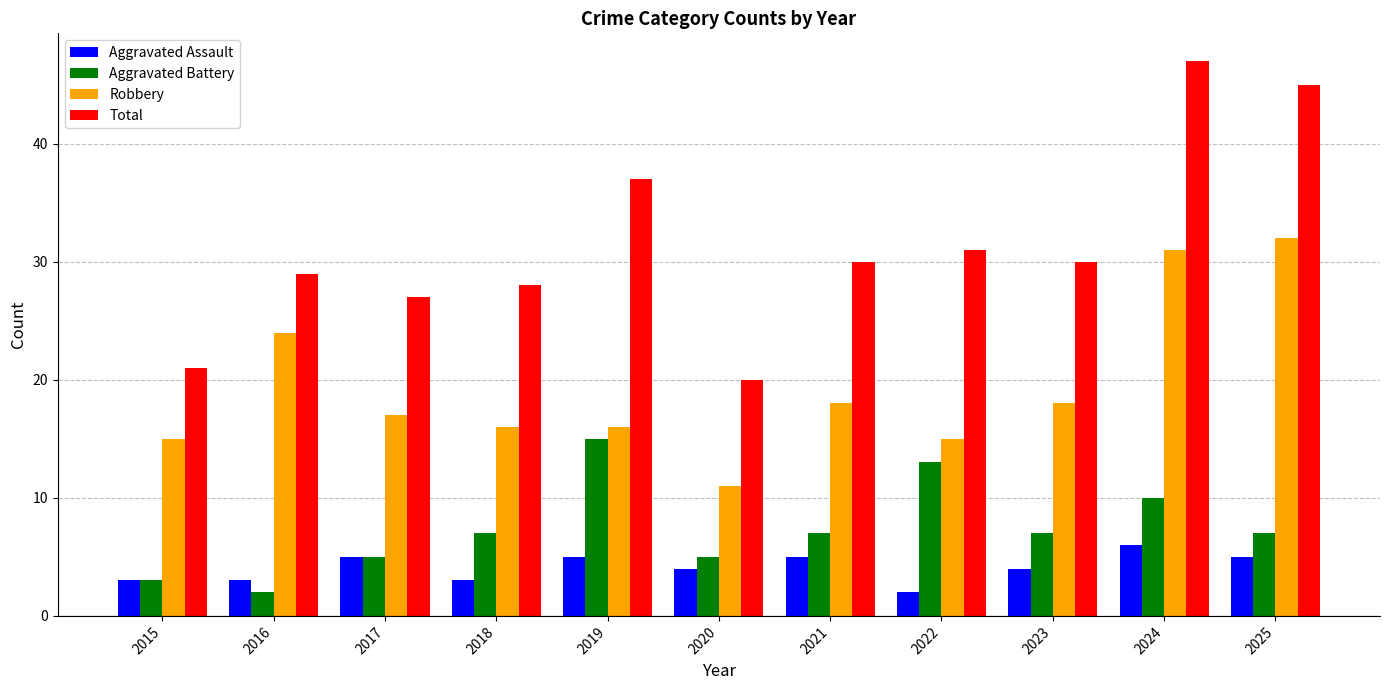

Reading left to right, list all the values displayed in this chart.

Aggravated Assault: 2015=3	2016=3	2017=5	2018=3	2019=5	2020=4	2021=5	2022=2	2023=4	2024=6	2025=5
Aggravated Battery: 2015=3	2016=2	2017=5	2018=7	2019=15	2020=5	2021=7	2022=13	2023=7	2024=10	2025=7
Robbery: 2015=15	2016=24	2017=17	2018=16	2019=16	2020=11	2021=18	2022=15	2023=18	2024=31	2025=32
Total: 2015=21	2016=29	2017=27	2018=28	2019=37	2020=20	2021=30	2022=31	2023=30	2024=47	2025=45